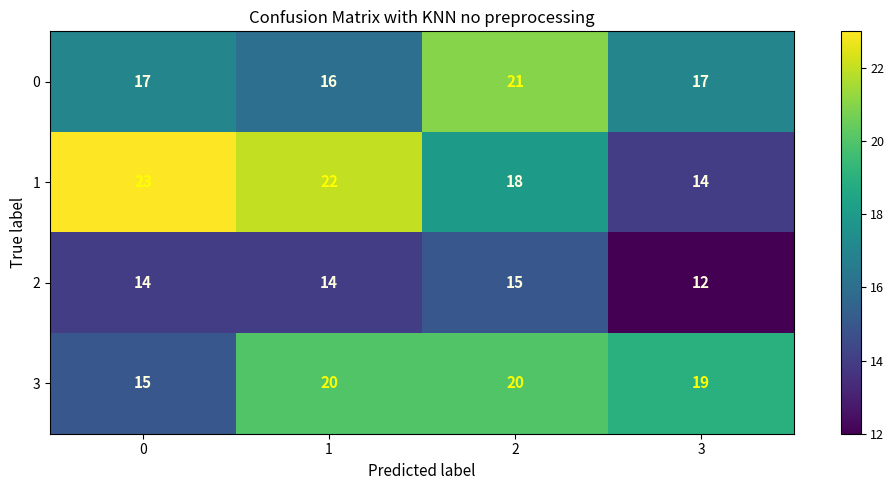

Which series has the largest total across all categories?

1